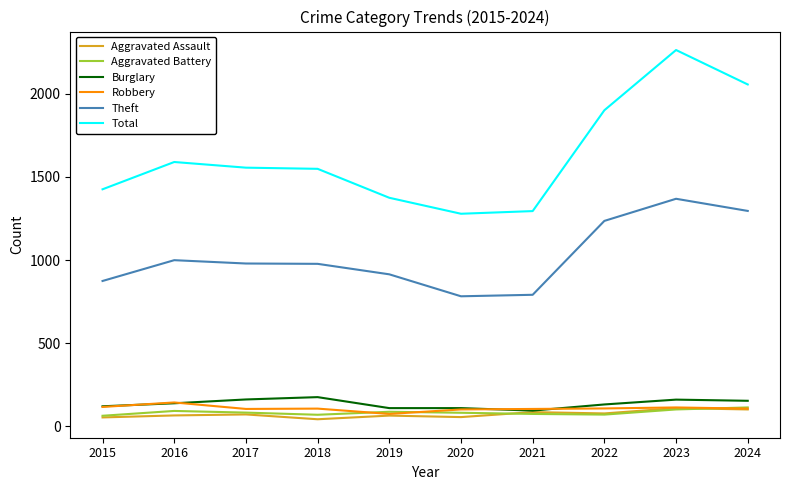

What is the sum of the Burglary values at 2022 and 2016?

271